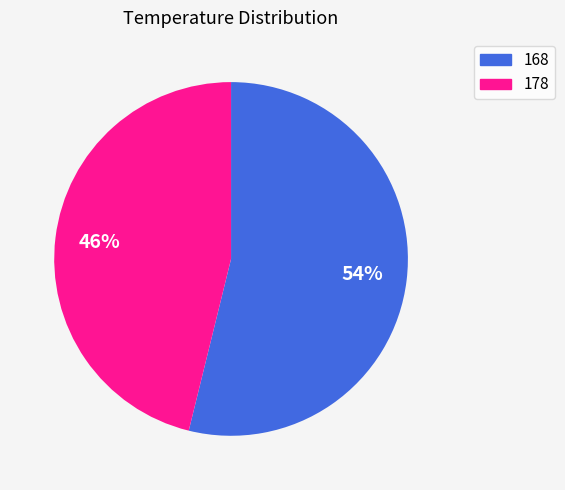

To the nearest percent, what percentage of the pie is 178?

46%